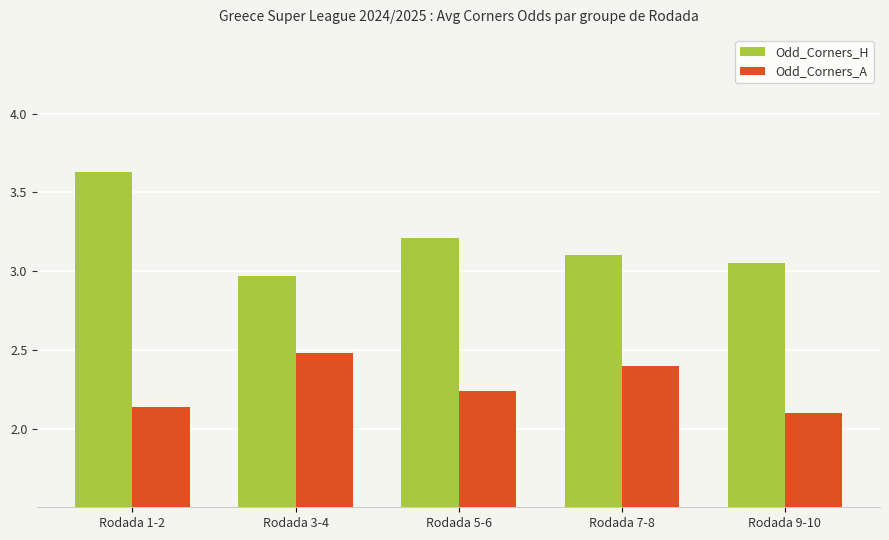

At which label does Odd_Corners_H reach its minimum?

Rodada 3-4